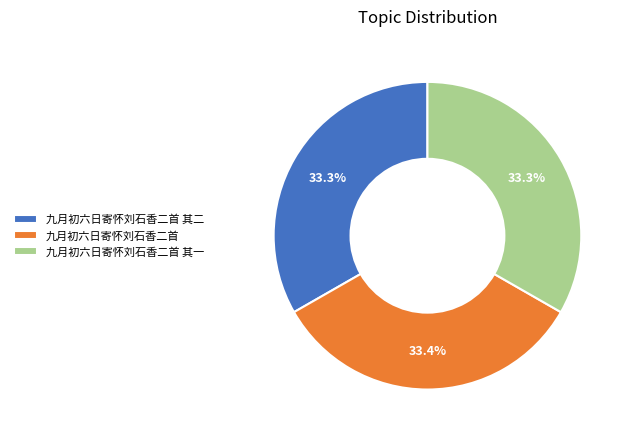

To the nearest percent, what portion does 九月初六日寄怀刘石香二首 represent?

33%